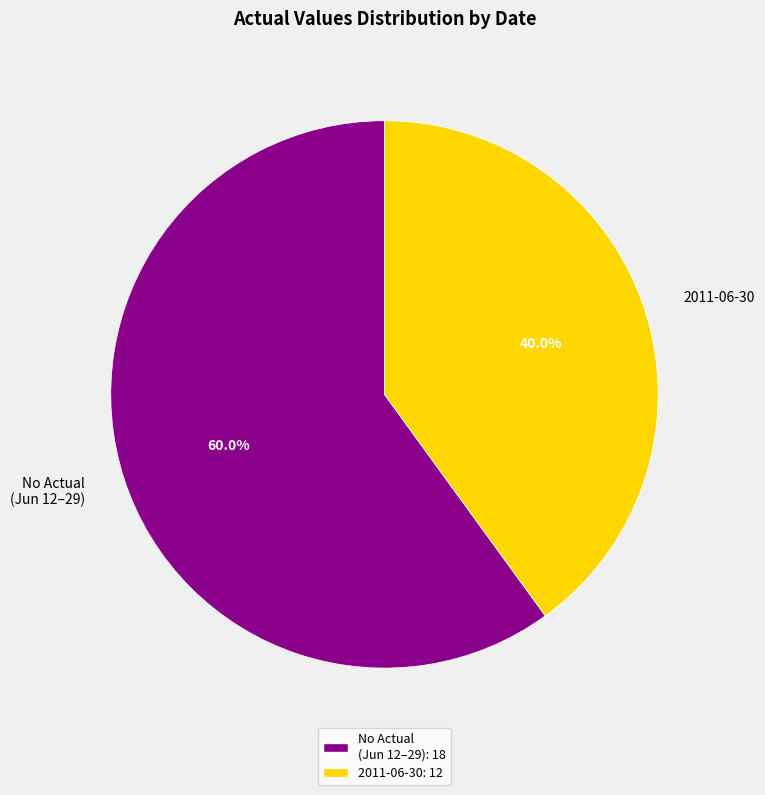

Rank the categories by value from highest to lowest.

No Actual (Jun 12–29), 2011-06-30